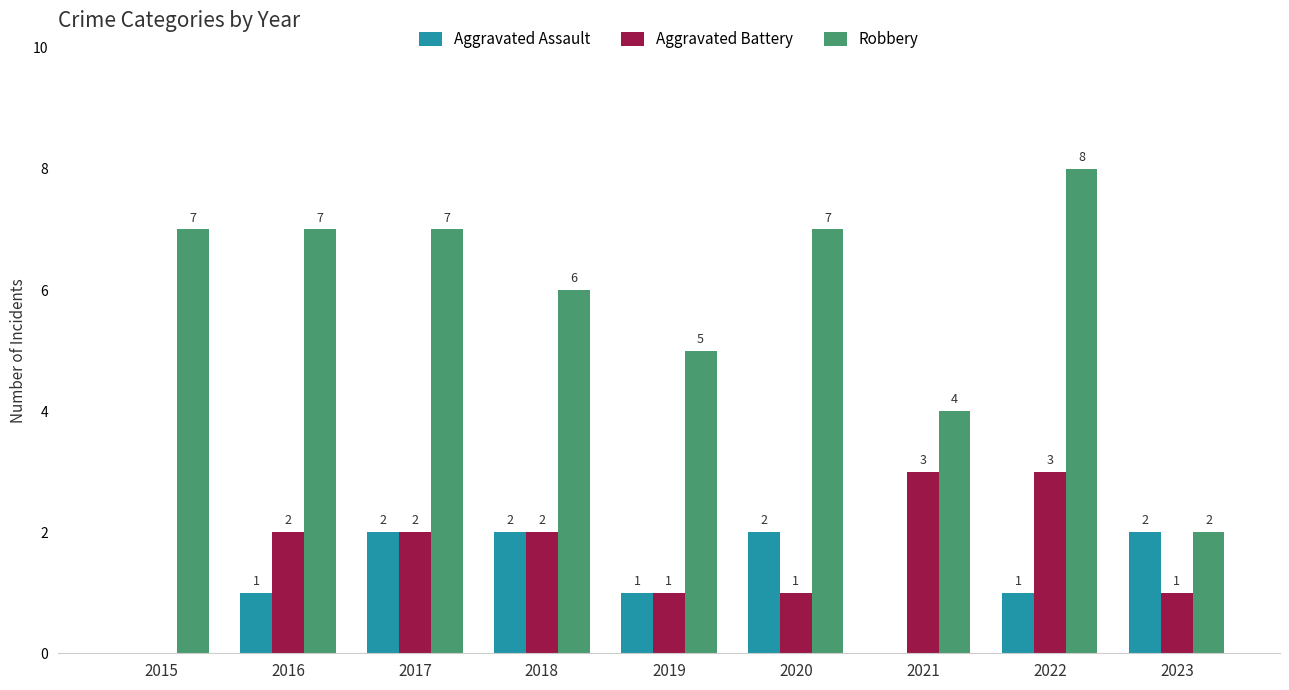

What is the greatest value displayed?

8